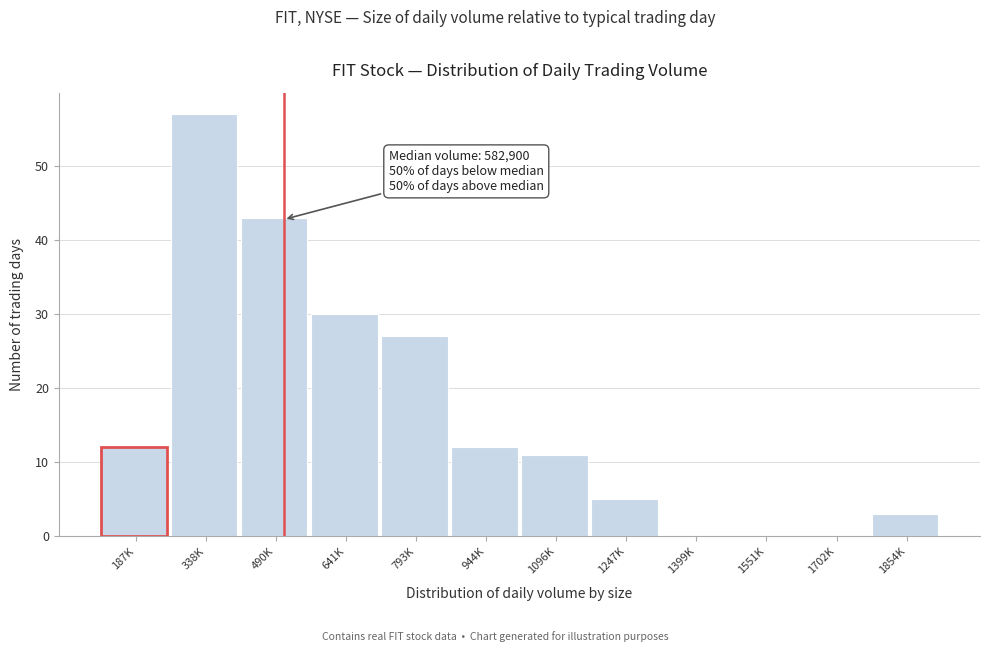

Reading right to left, extract all data points from this chart.

1854K=3	1702K=0	1551K=0	1399K=0	1247K=5	1096K=11	944K=12	793K=27	641K=30	490K=43	338K=57	187K=12